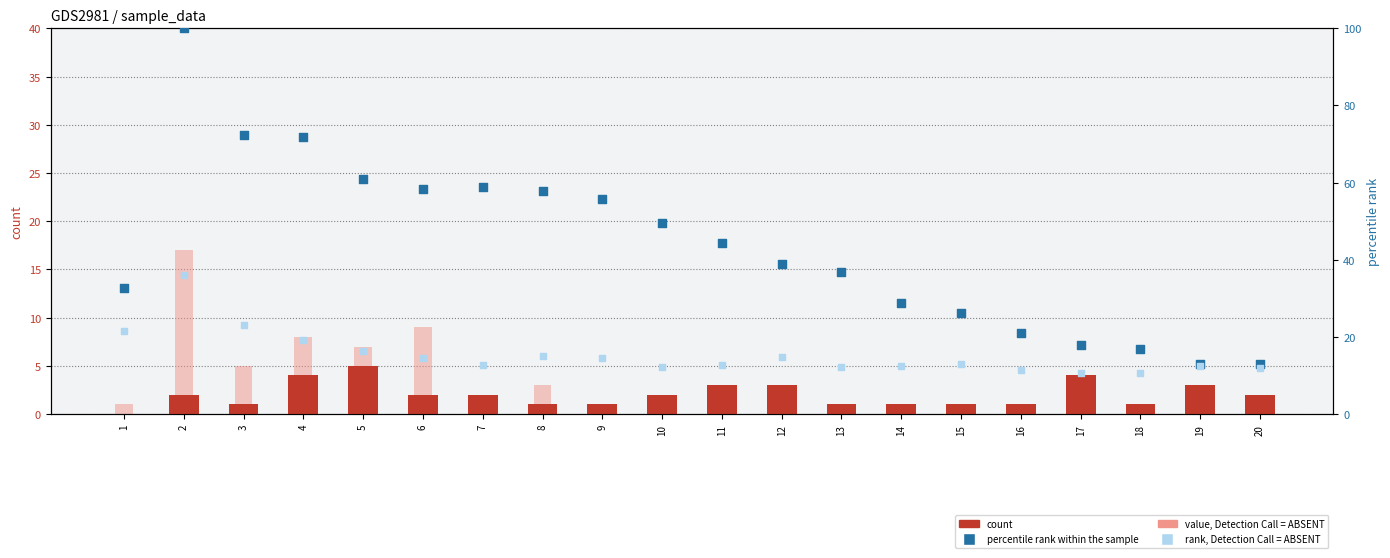

Is the value of value, Detection Call = ABSENT at 19 greater than the value of count at 11?

No